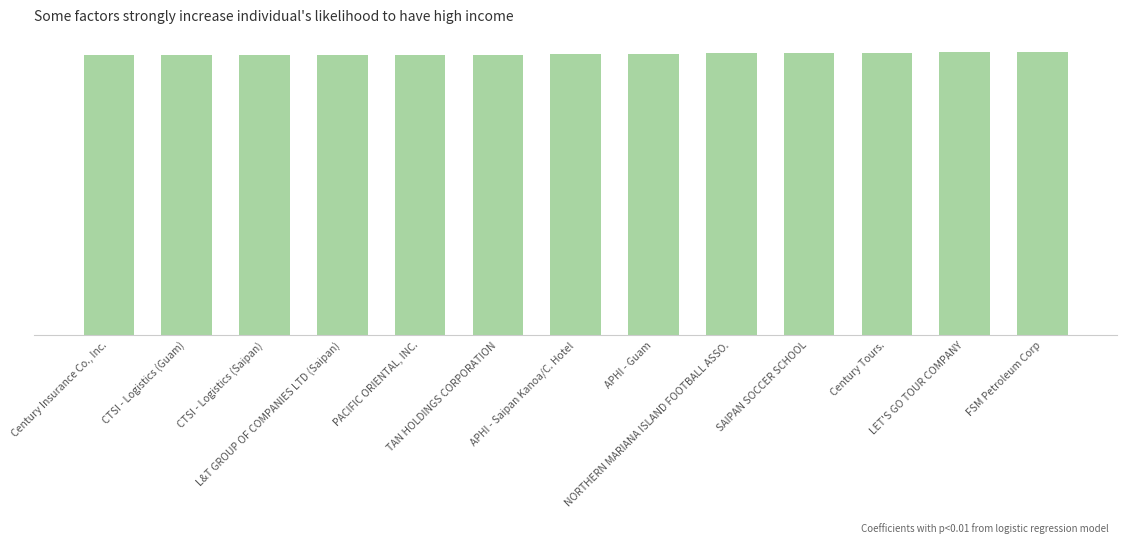

Does the chart contain any negative values?

No